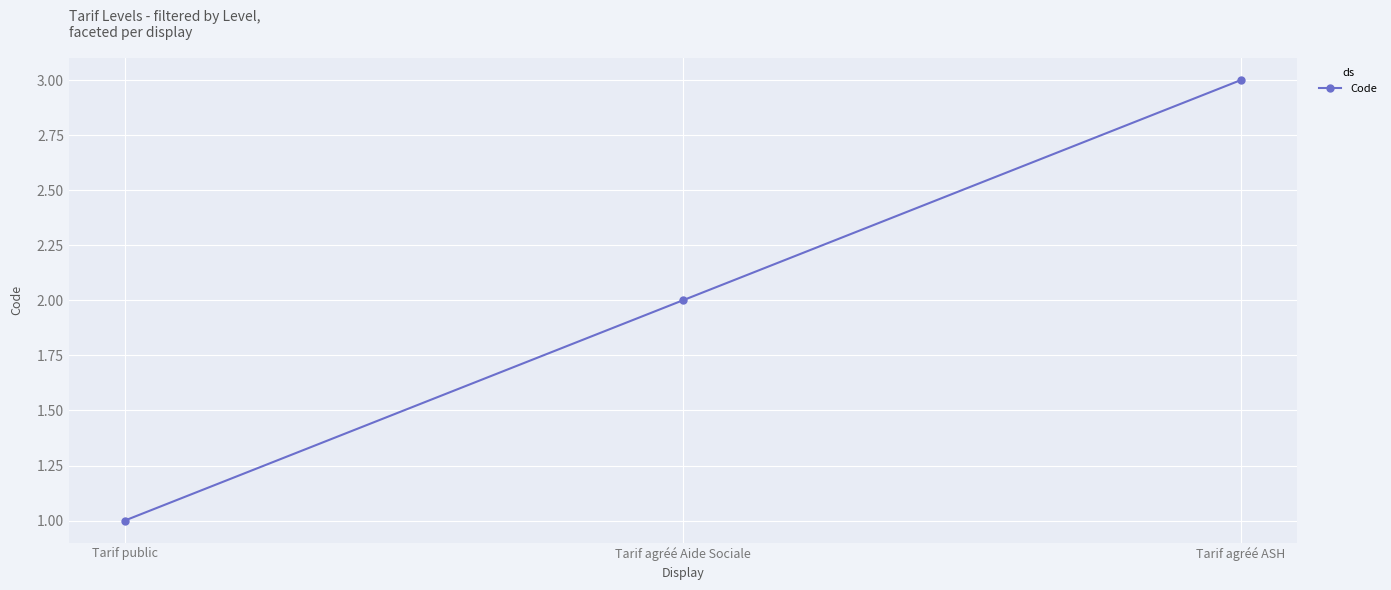

Reading left to right, transcribe all the data shown in this chart.

1	2	3